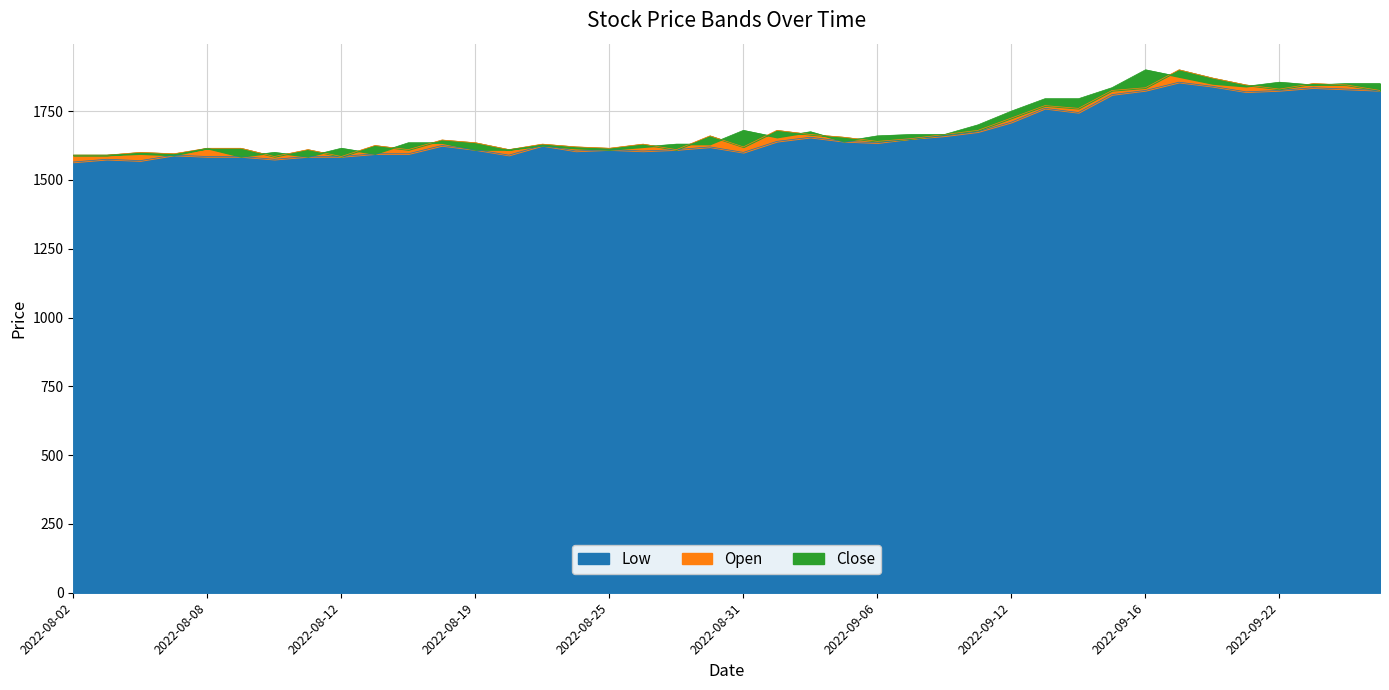

How many interior local peaks does the Close series have?

9